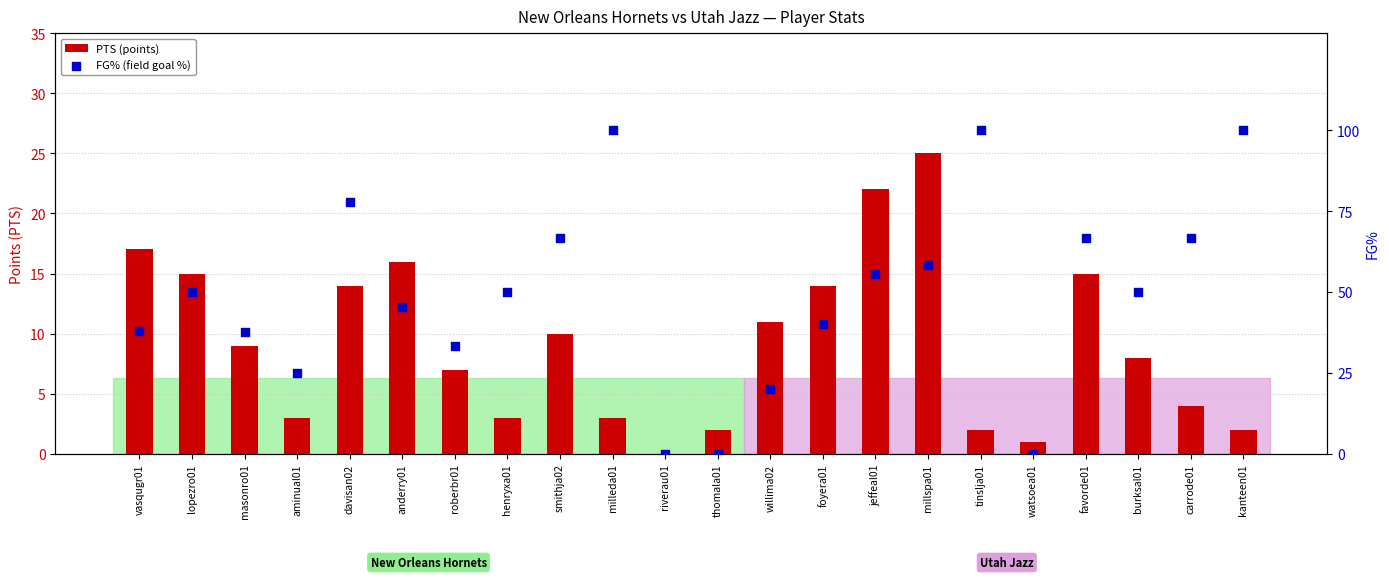

Which series contains the highest Y value?

FG% (field goal %)